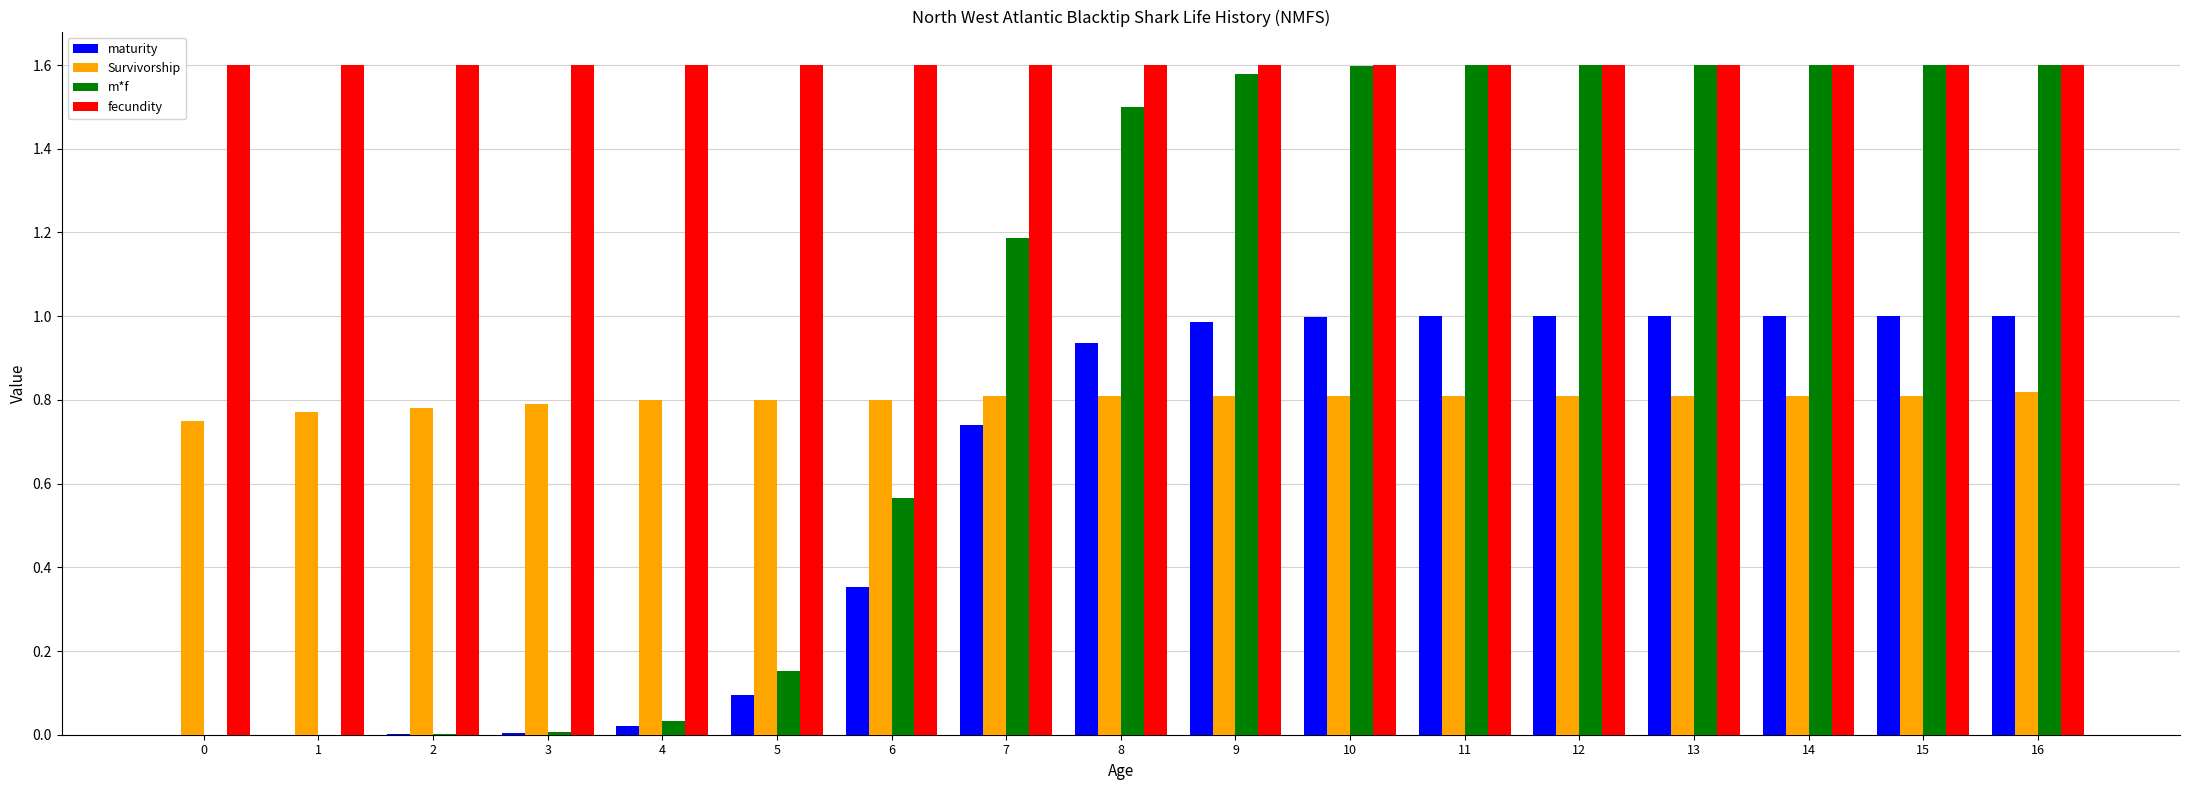

Which series has the largest total across all categories?

fecundity